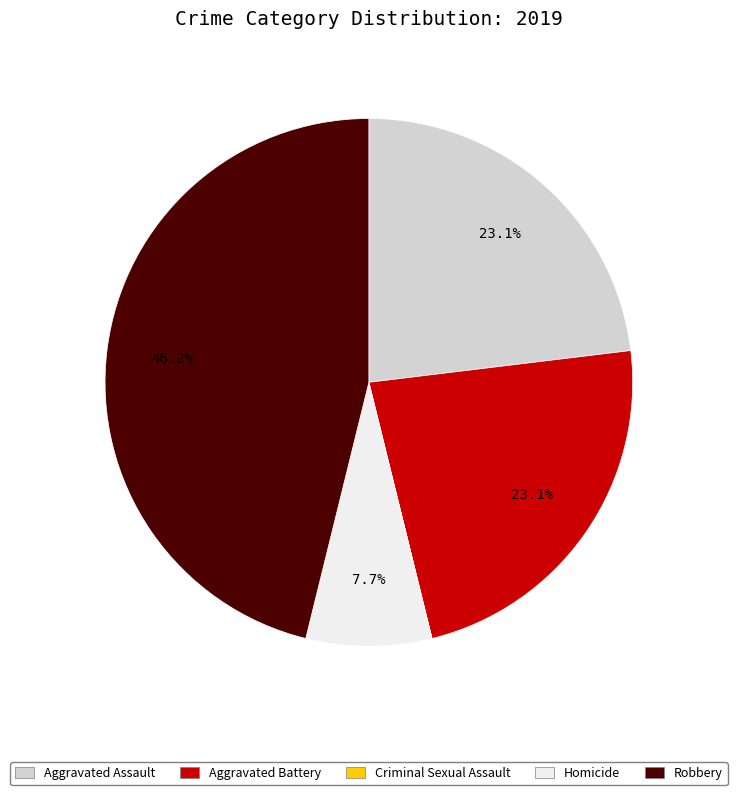

Combined, what portion of the pie is Robbery and Homicide?

53.8%